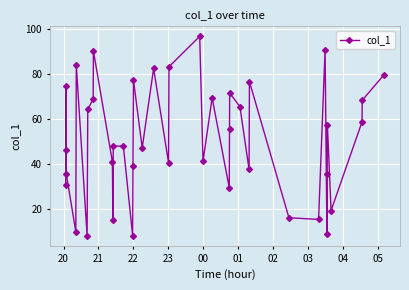

How many interior local valleys (lower than both neighbors) does the data have?

12